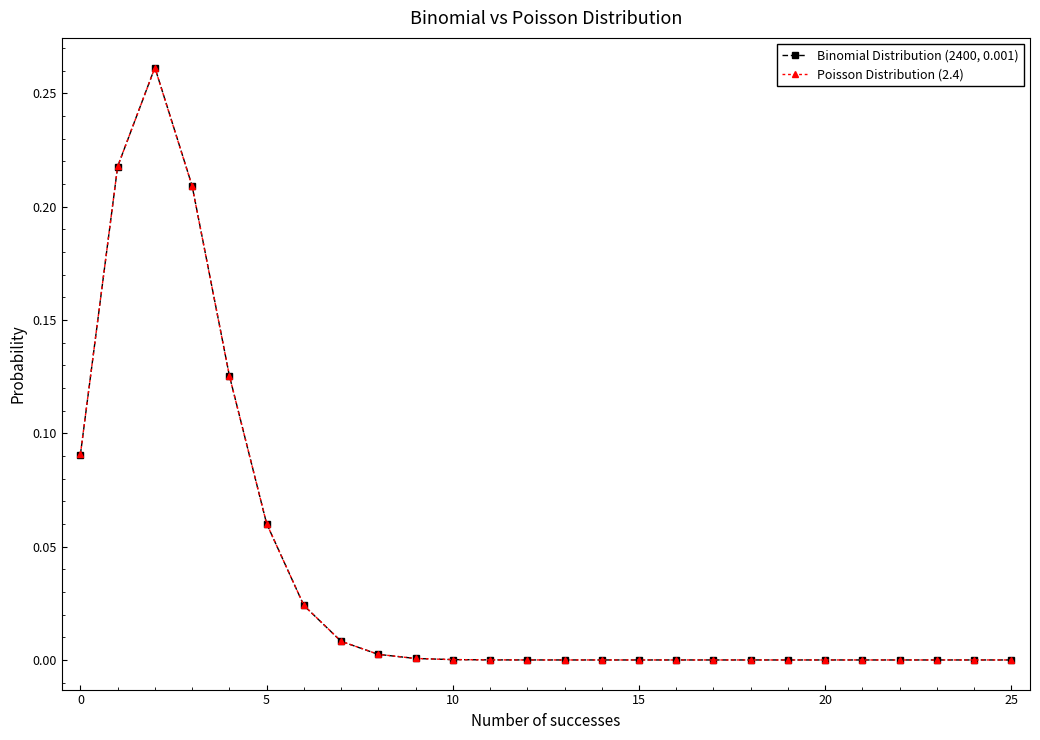

Which series has the largest range (max minus min)?

Binomial Distribution (2400, 0.001)